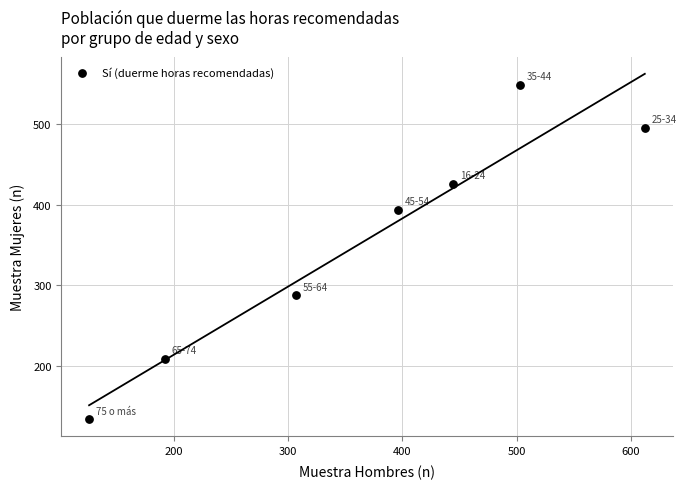

What is the average X value?

369